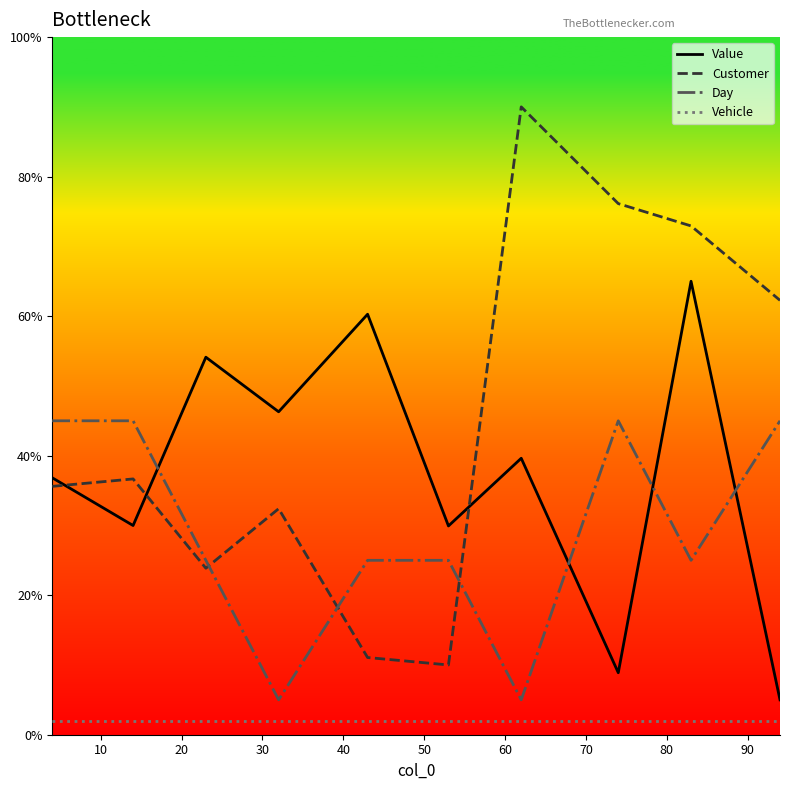

What is the lowest value of the Vehicle series?

2.0